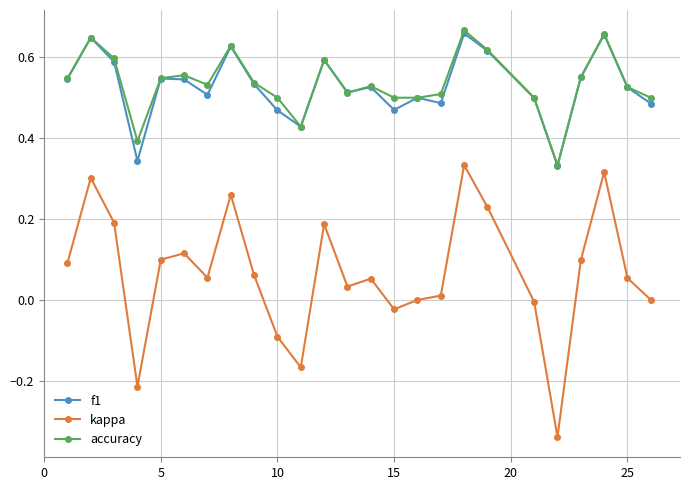

True or false: accuracy has more than 0 interior local peaks.

True